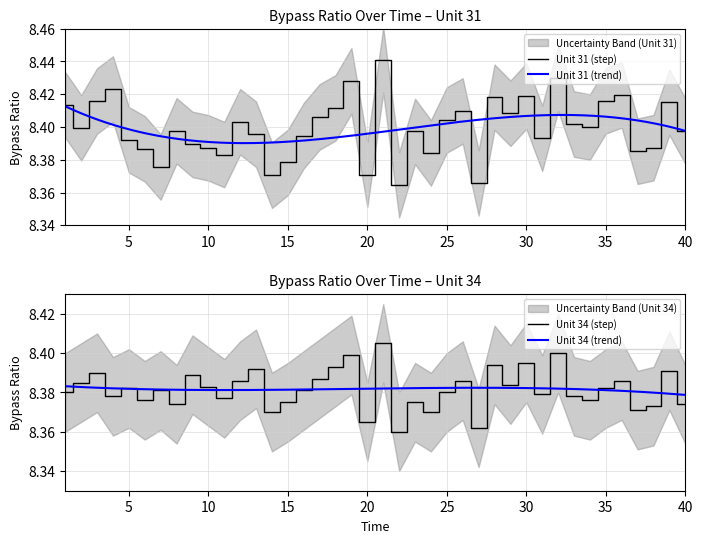

Rank the series at 34 from highest to lowest value.

Unit 31, Unit 34